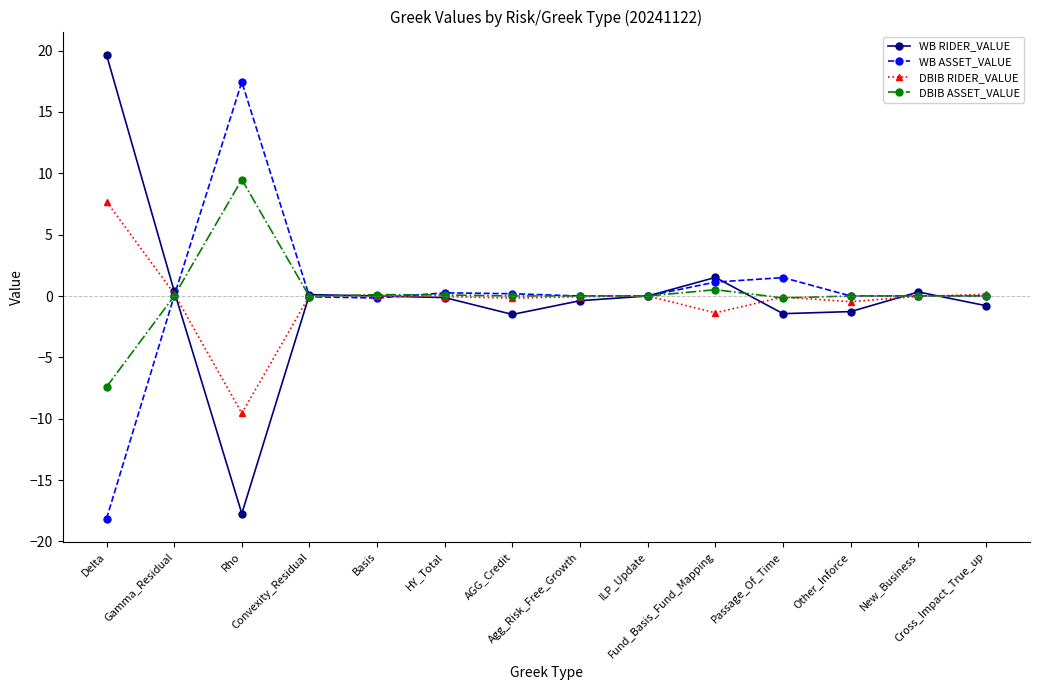

Which series has the widest spread of values?

WB RIDER_VALUE